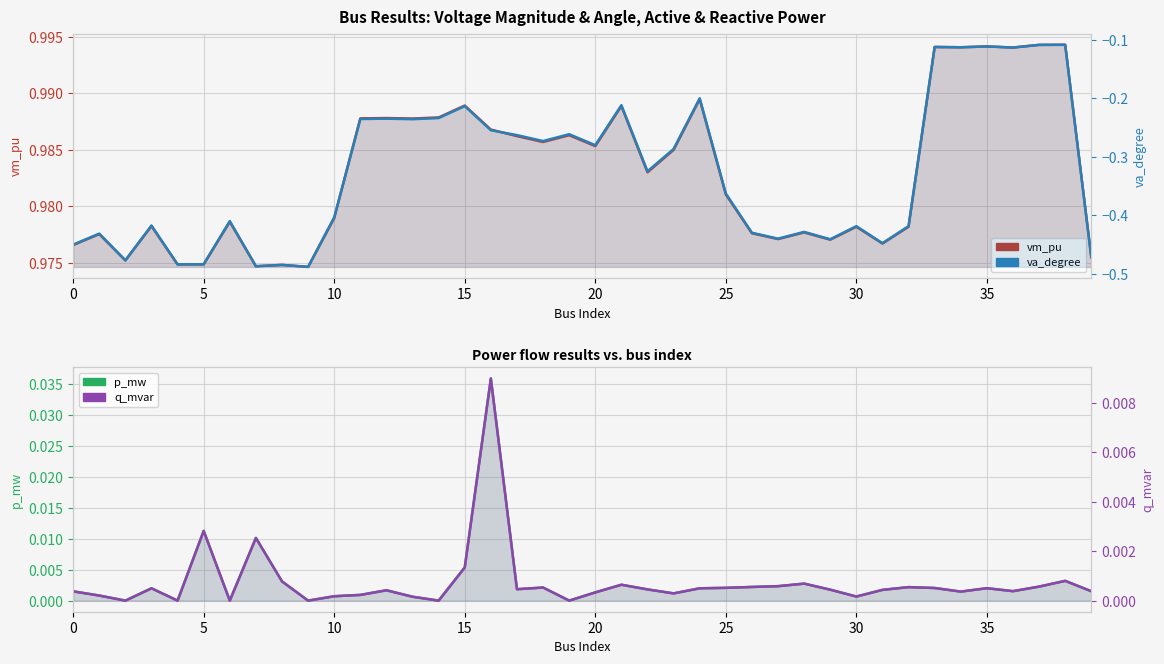

True or false: va_degree and q_mvar intersect in this chart.

False